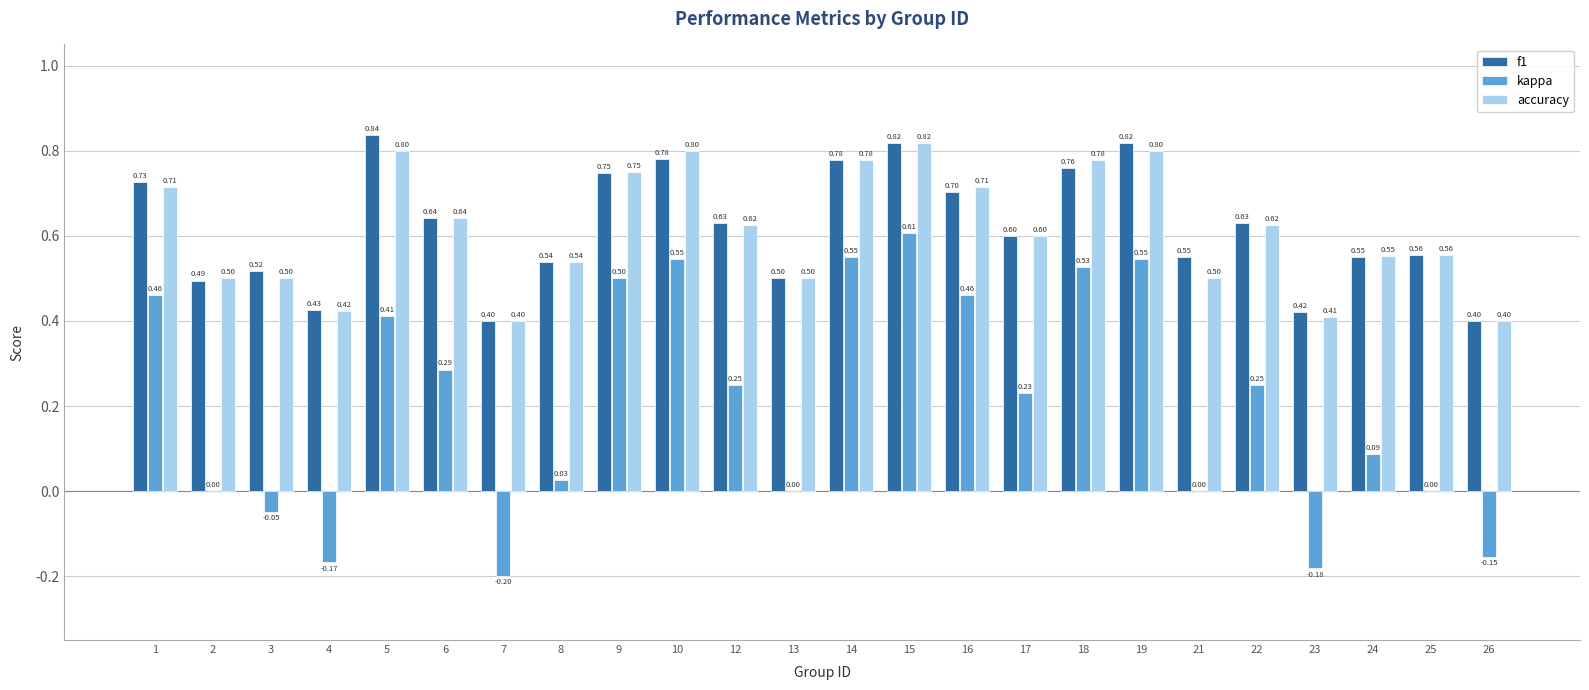

What is the total value across all series at 19?

2.2